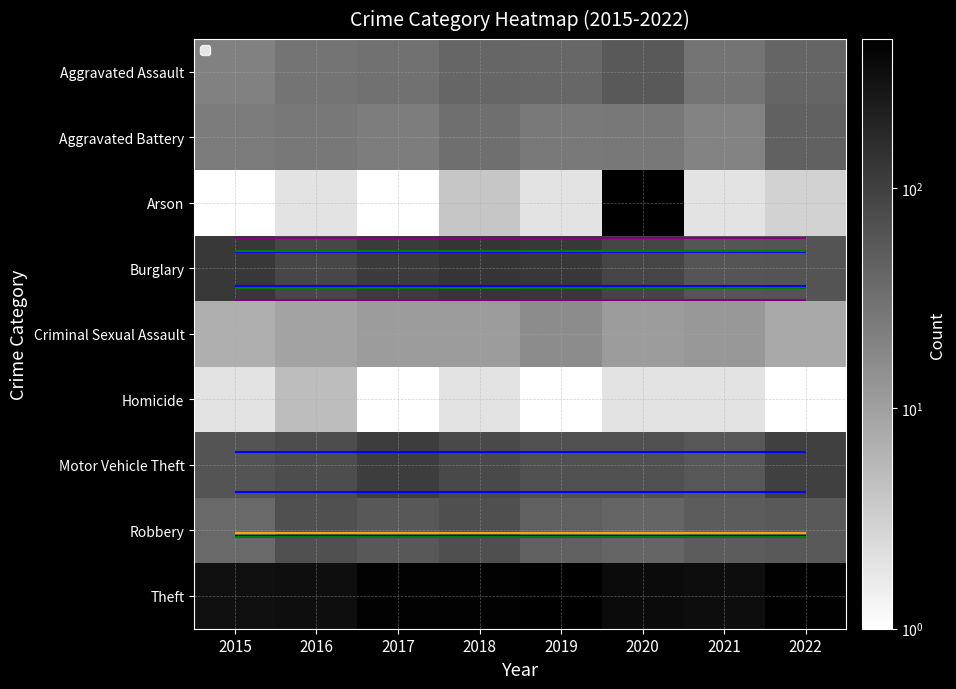

Which category has the highest value across all series?

2019